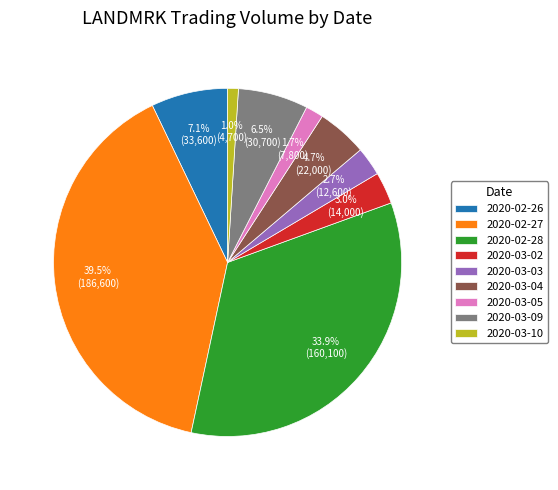

To the nearest percent, what is the combined percentage of 2020-03-03 and 2020-03-09?

9%